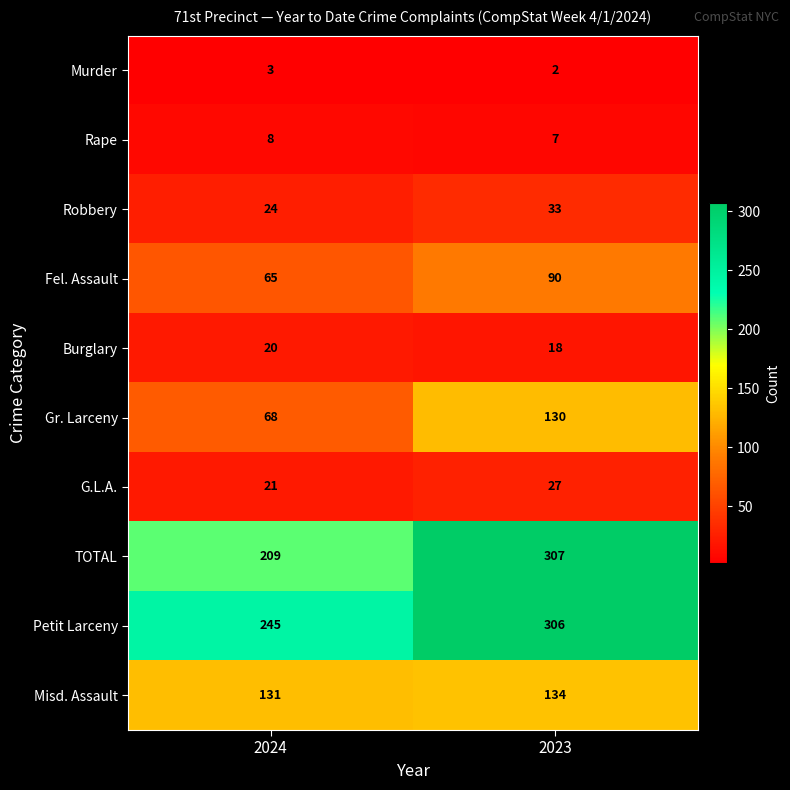

At 2024, list the series in order from largest to smallest.

Petit Larceny, TOTAL, Misd. Assault, Gr. Larceny, Fel. Assault, Robbery, G.L.A., Burglary, Rape, Murder